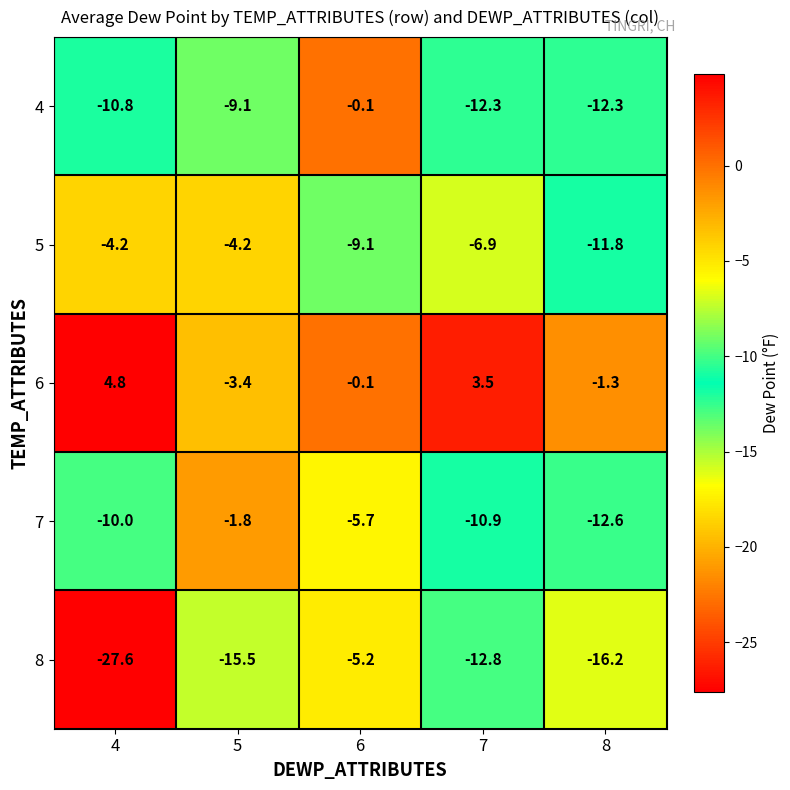

Count the number of categories in the chart.

5